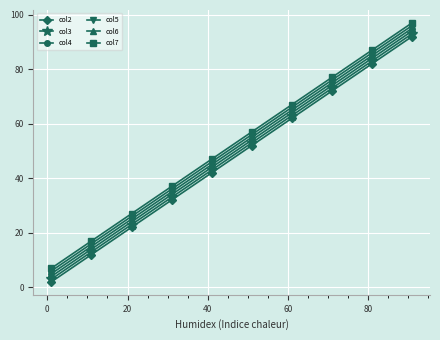

List the series in order of their peak value, lowest first.

col2, col3, col4, col5, col6, col7